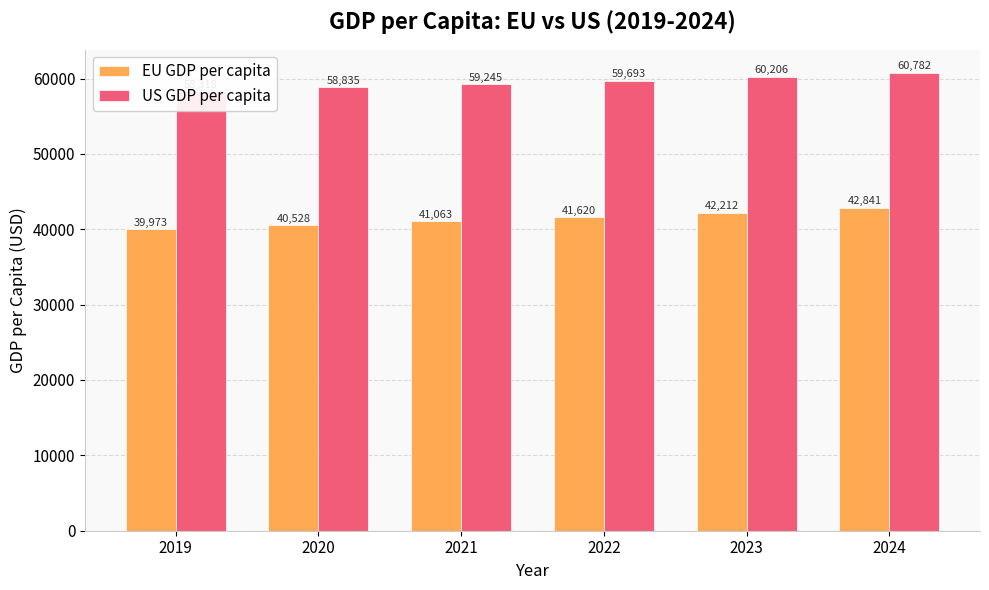

What value does the US GDP per capita series have at 2021?

59244.8